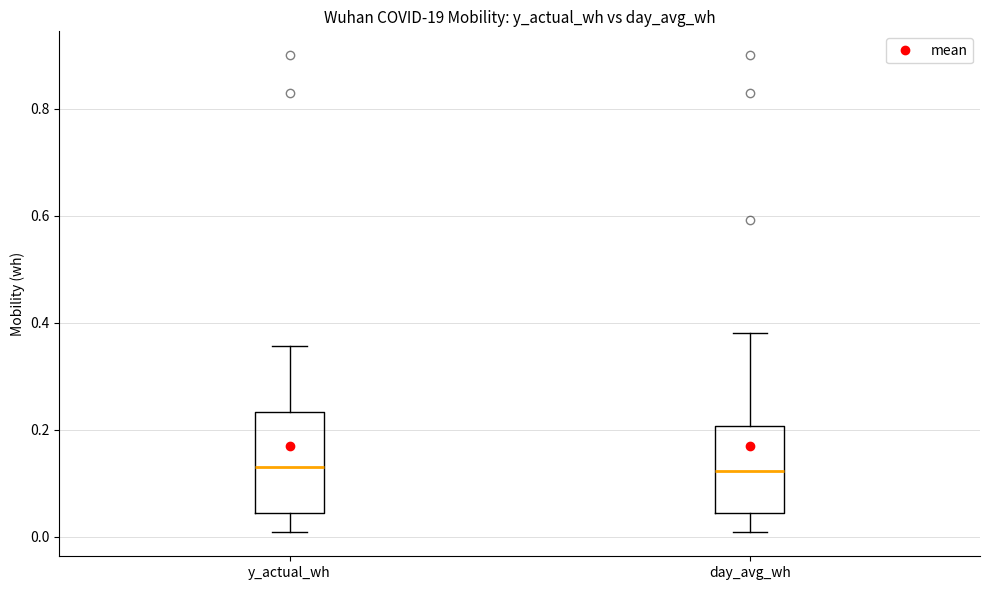

Reading left to right, transcribe this box plot: for each box, give where its median line is, the range the box spans, and where its two whiskers end, as read against the y-axis. The values are not printed on the chart, so give them approximately, as read against the axis.

y_actual_wh: median 0.14, box 0.04 to 0.24, whiskers 0.00 to 0.36
day_avg_wh: median 0.12, box 0.04 to 0.20, whiskers 0.00 to 0.38